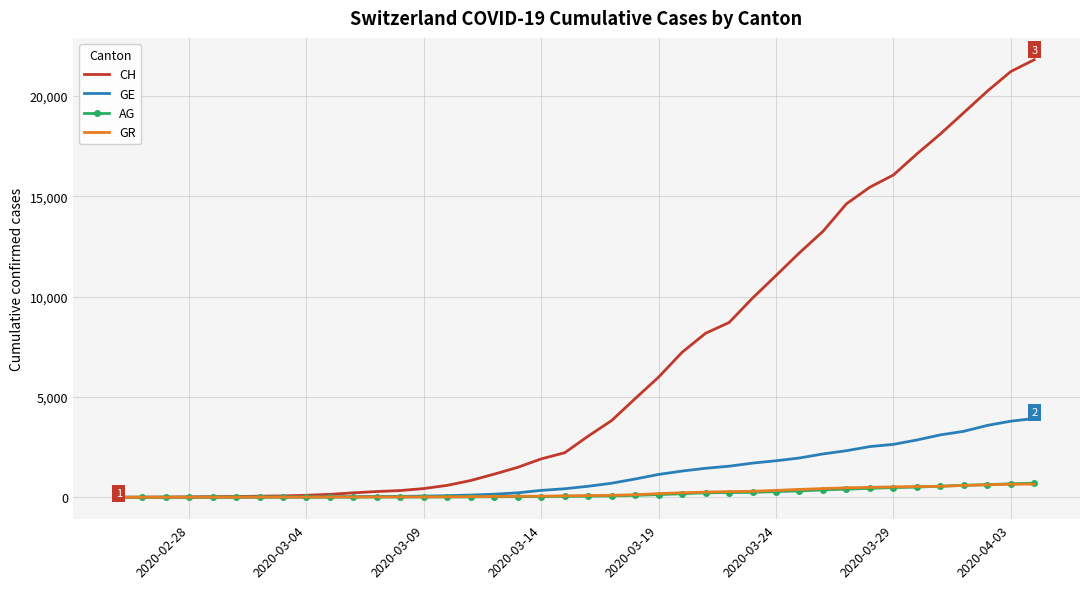

Which series has the largest total across all categories?

CH